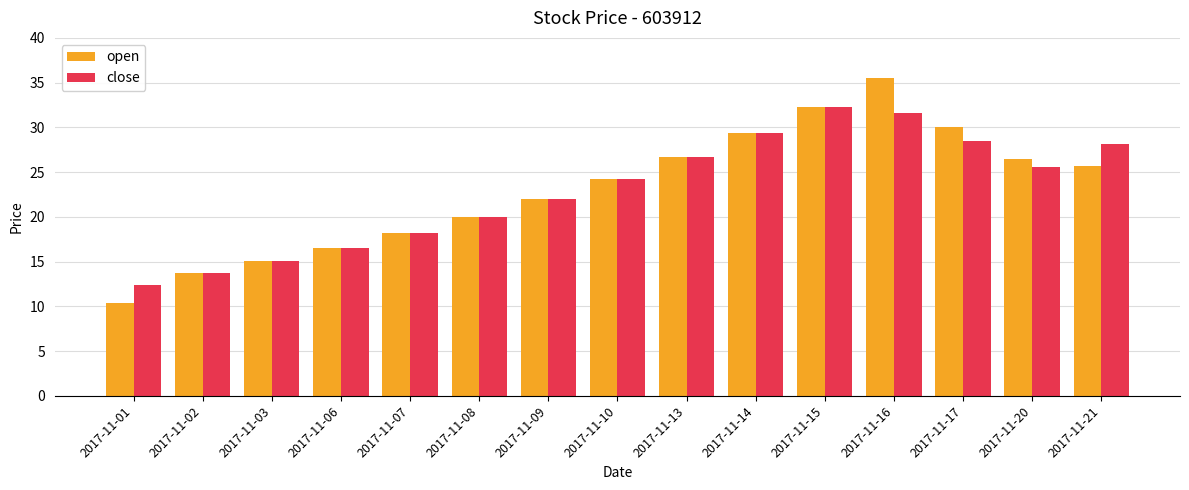

What is the difference between the maximum and second lowest values in the open series?

21.8